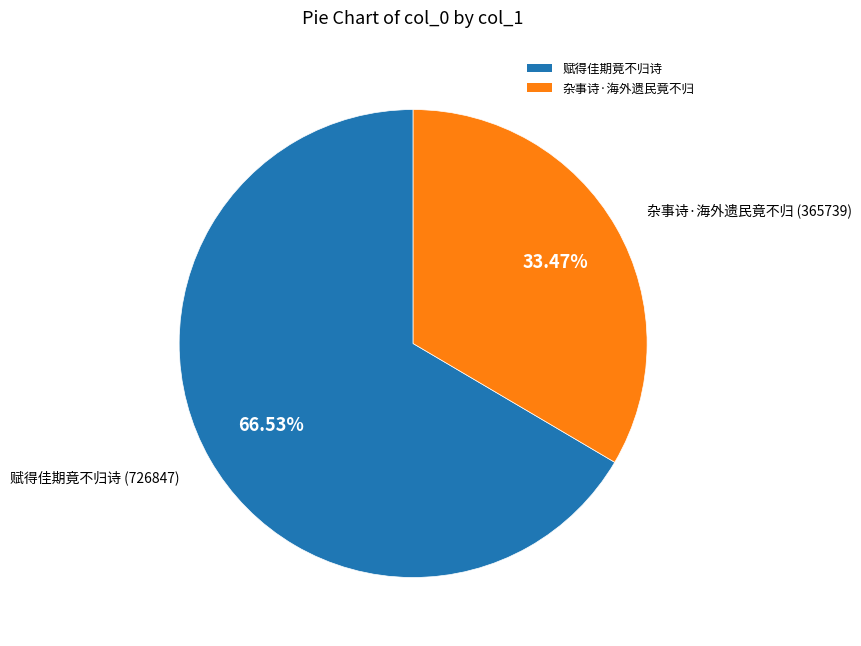

What is the ratio of the value at 杂事诗·海外遗民竟不归 to the value at 赋得佳期竟不归诗?

0.5